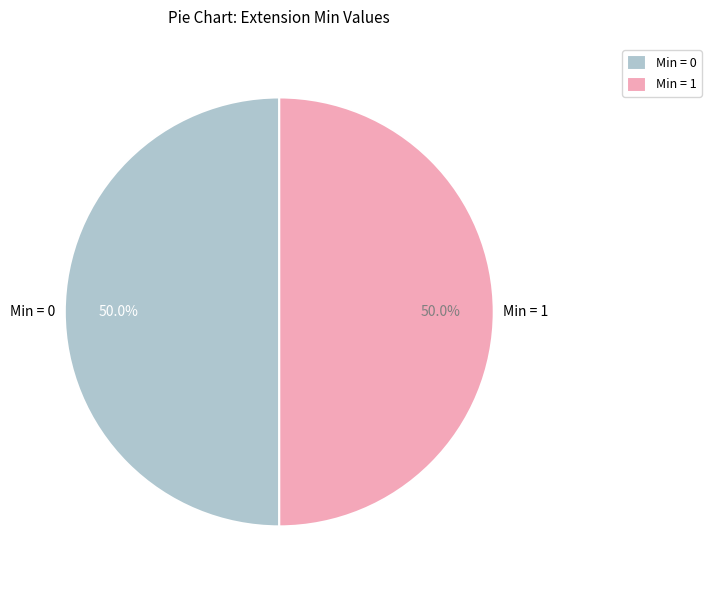

Approximately how many times larger is the value at Min = 0 compared to Min = 1?

1.0